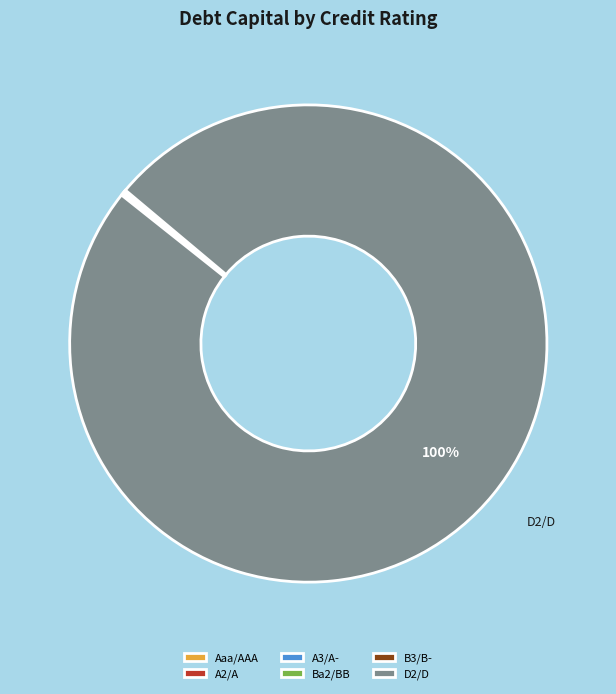

To the nearest percent, what portion does D2/D represent?

100%